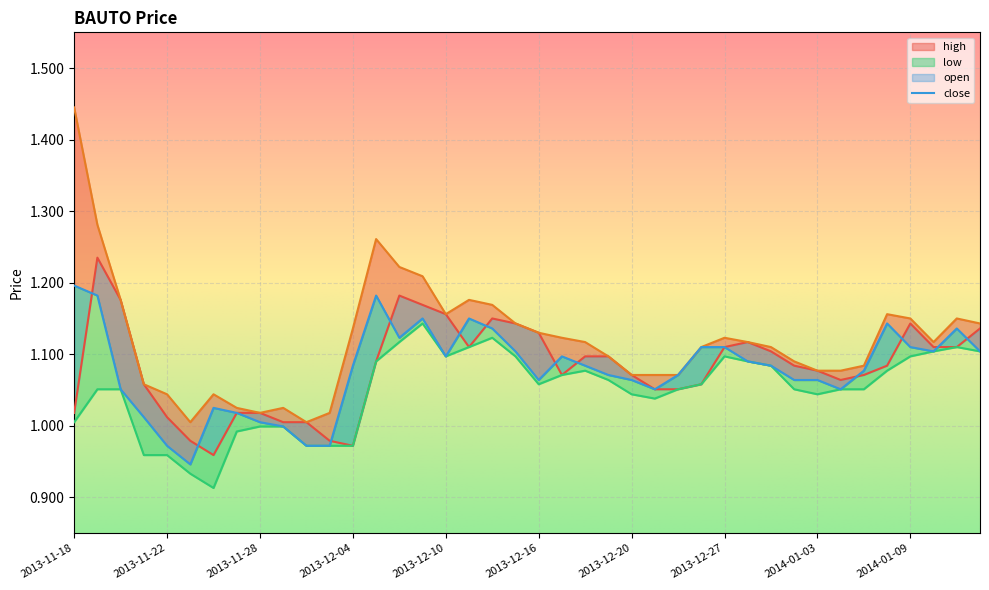

How many categories are shown in the chart?

40